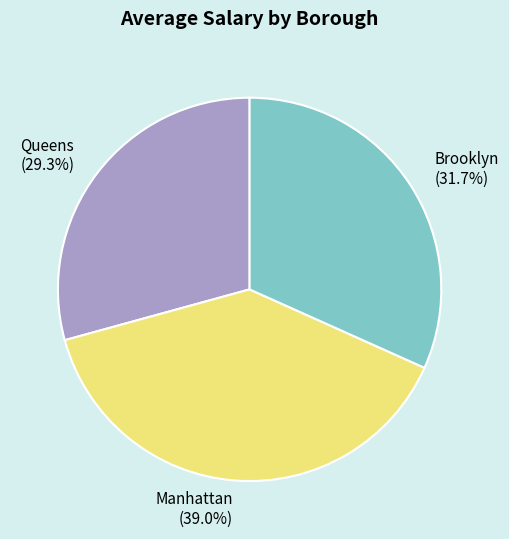

To the nearest percent, what is the average slice percentage?

33%